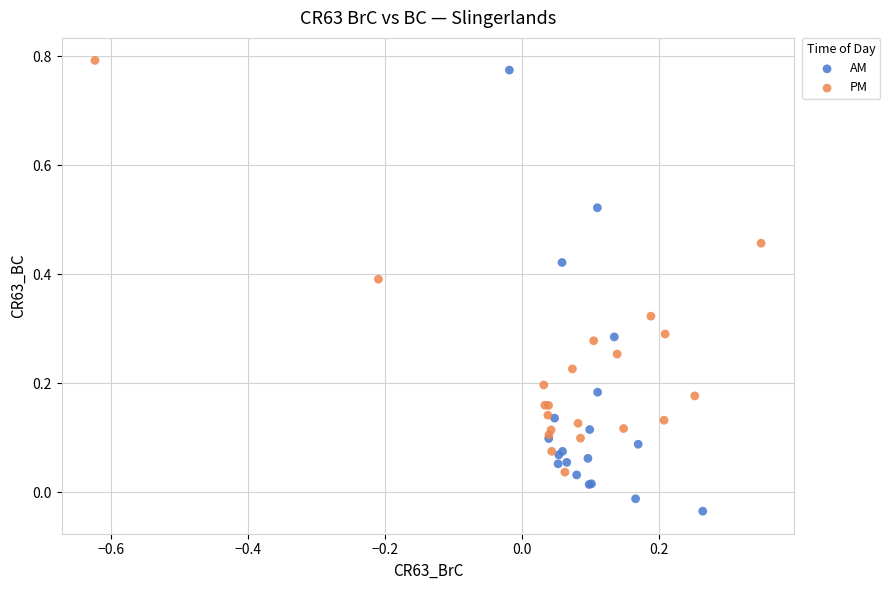

Which series reaches the minimum Y coordinate?

AM